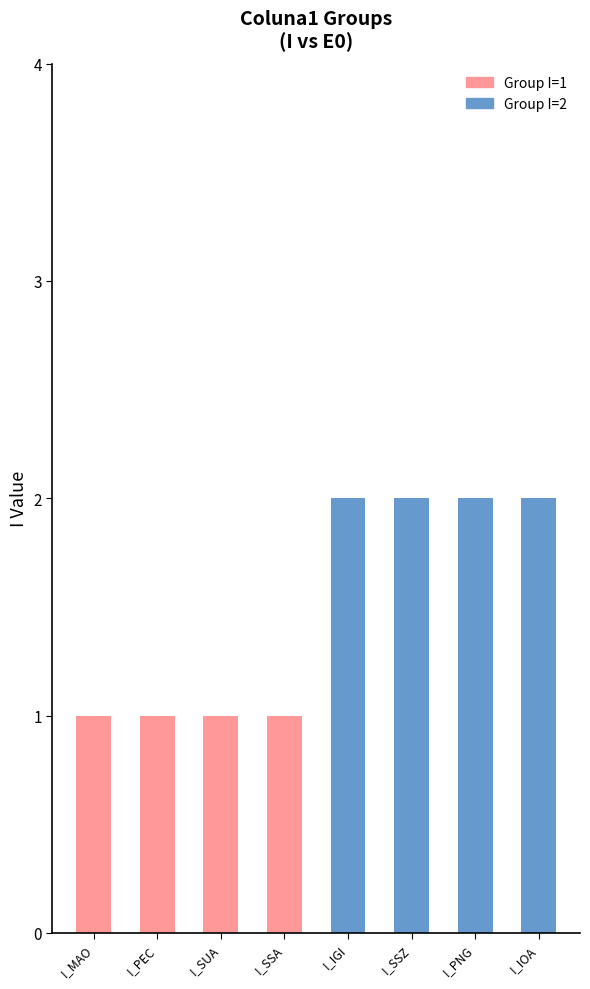

Reading right to left, list all the values displayed in this chart.

2	2	2	2	1	1	1	1